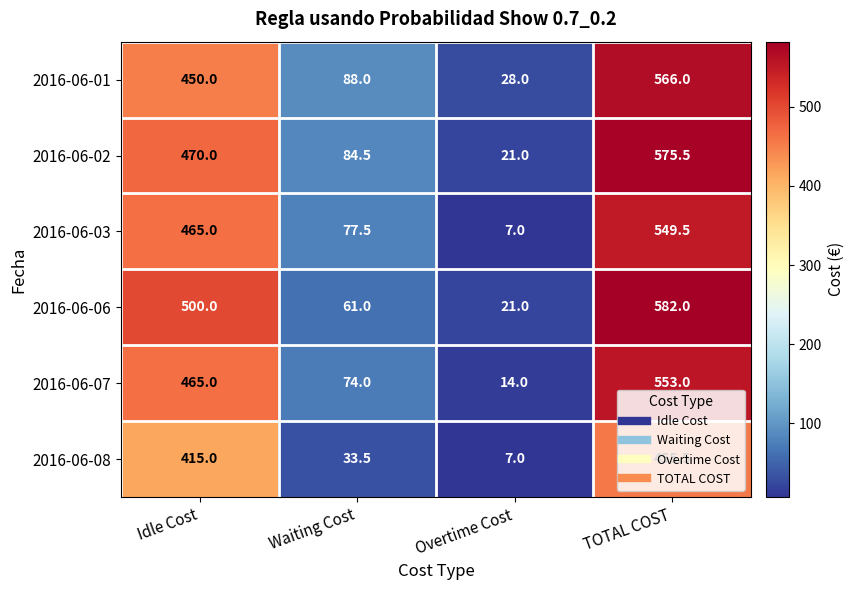

Is it true that 2016-06-07 equals 366.5 at TOTAL COST?

False